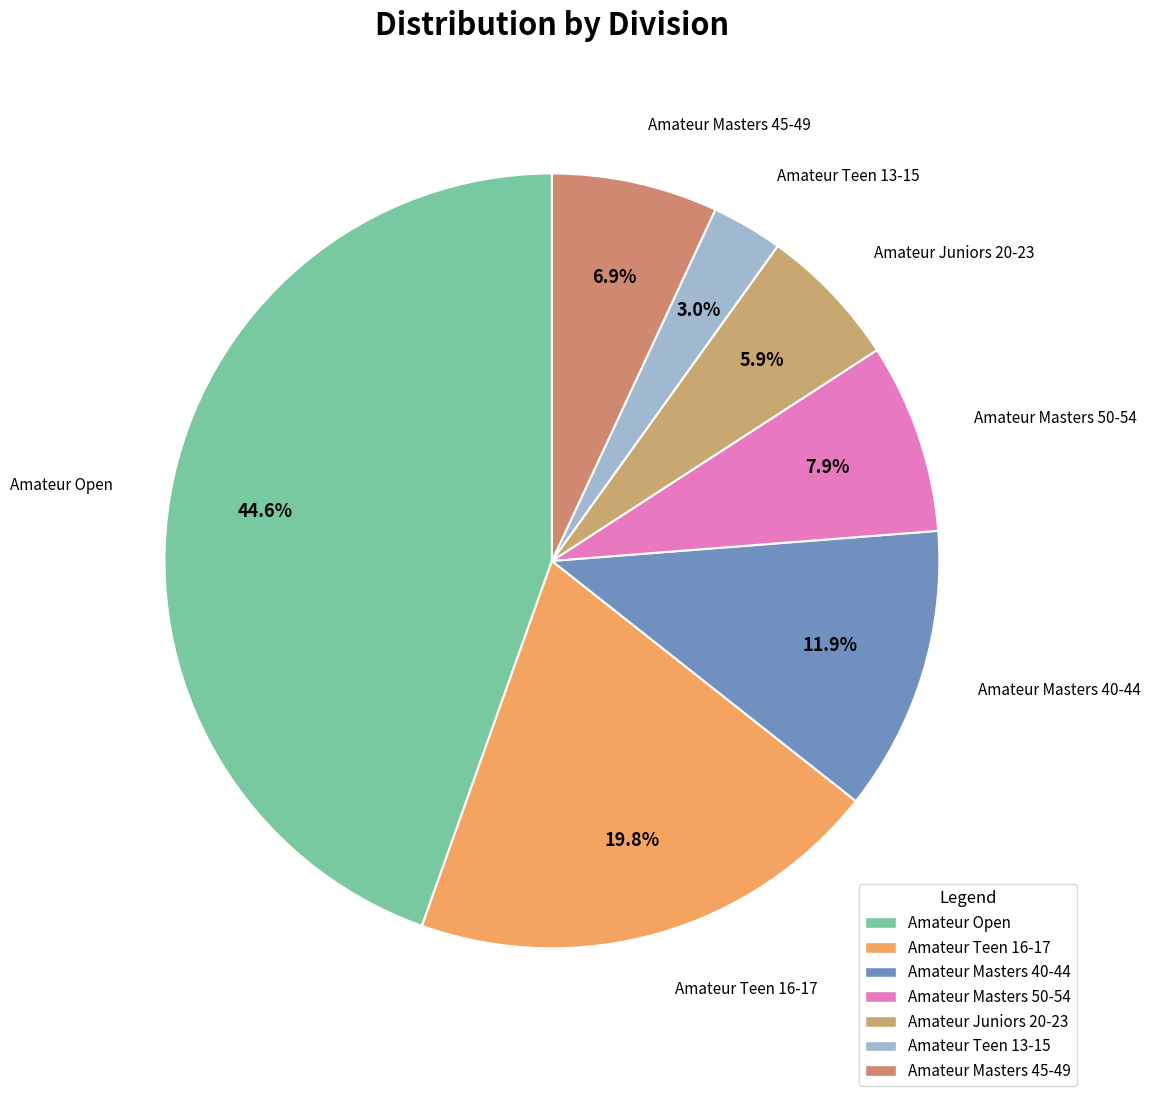

Does any single category account for the majority?

No